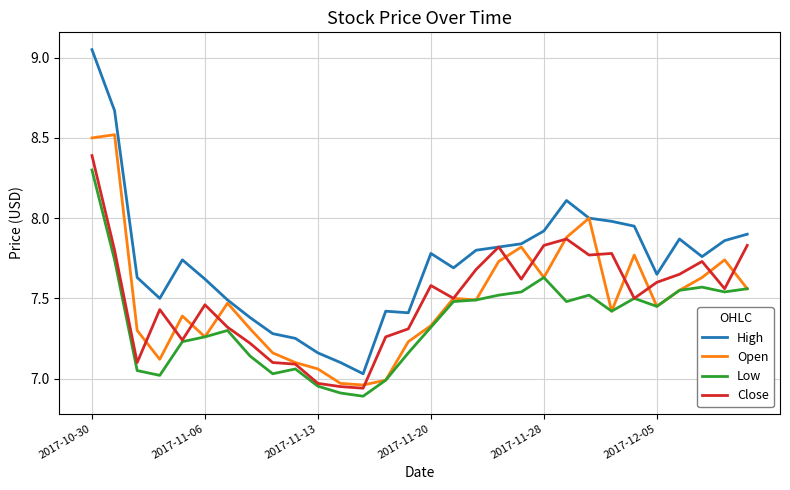

What is the highest value of the Close series?

8.4